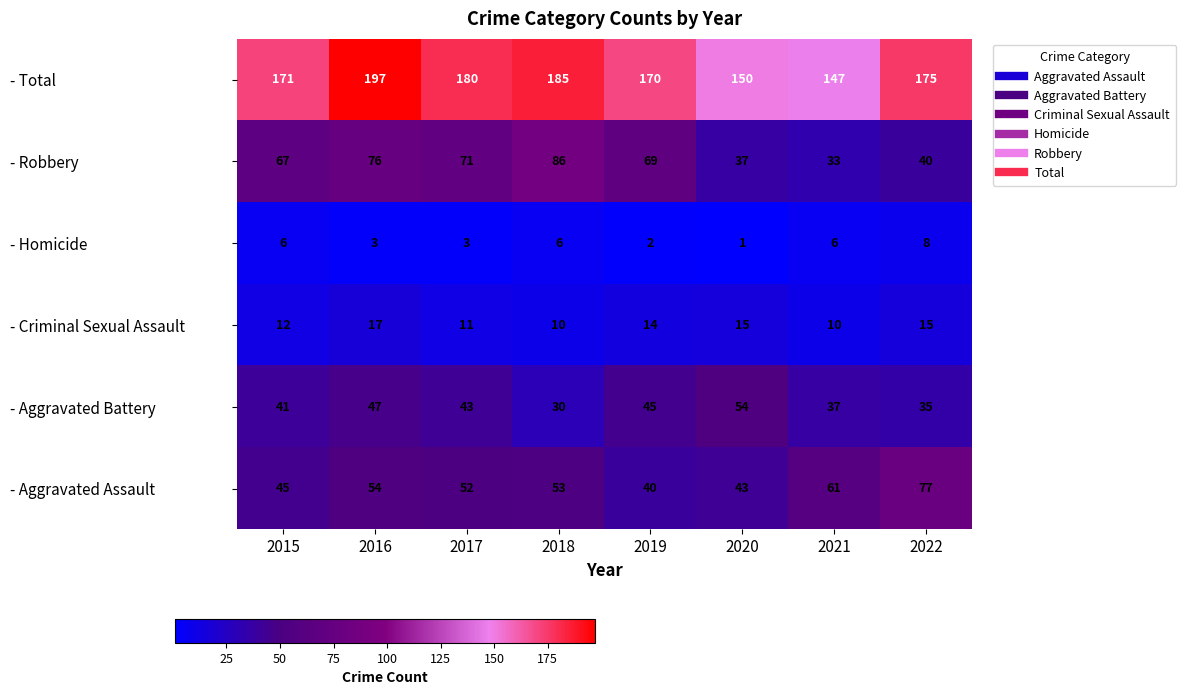

What is the maximum value shown in the chart?

197